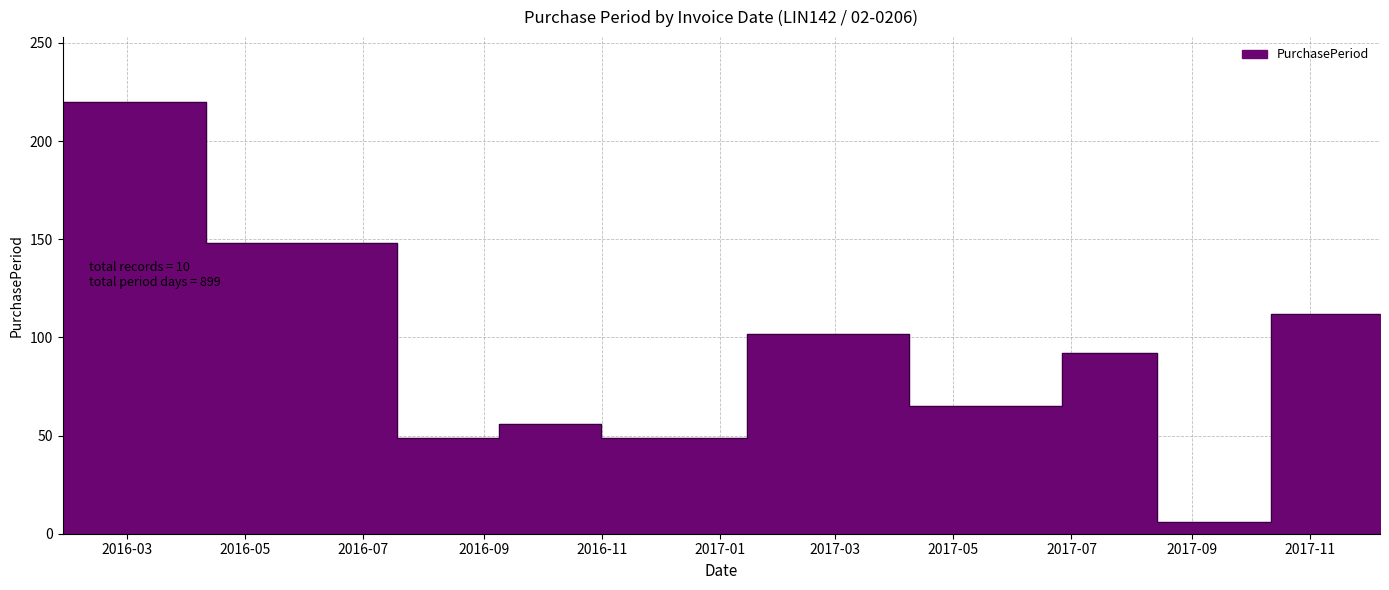

How many lines are shown in the chart?

1